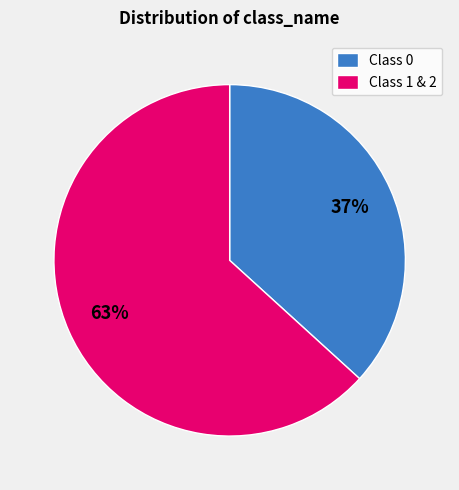

Rank the categories by value from highest to lowest.

Class 1 & 2, Class 0